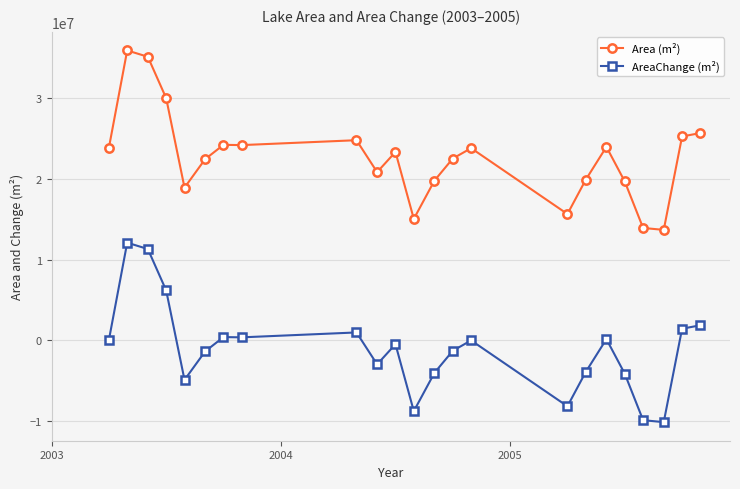

True or false: Area (m²) and AreaChange (m²) intersect in this chart.

False